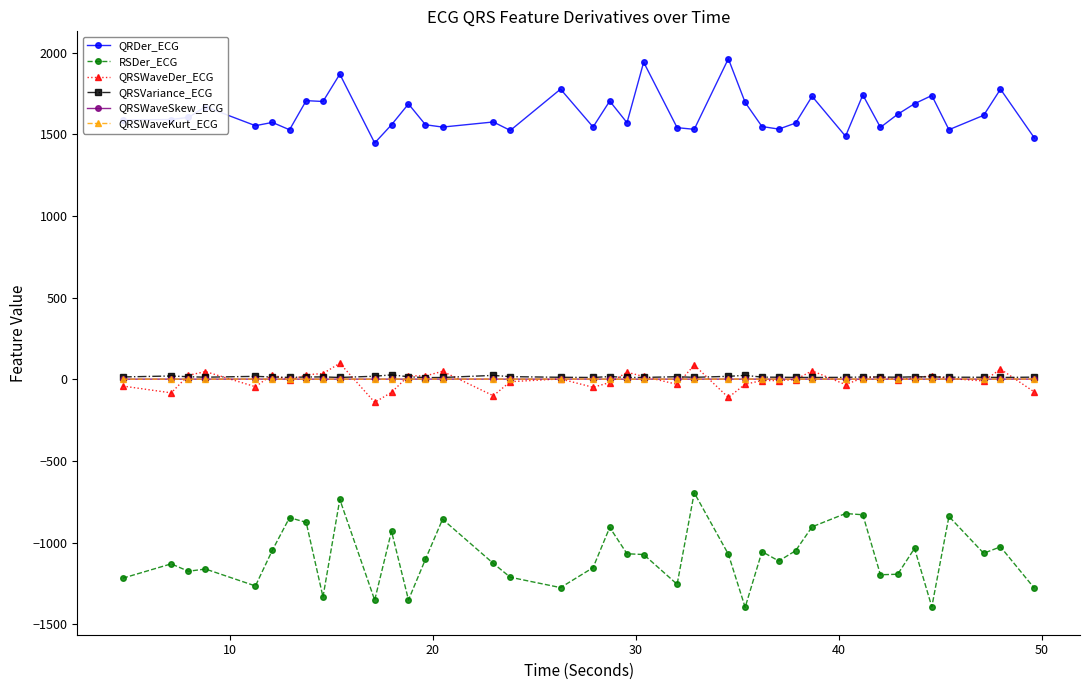

True or false: QRSVariance_ECG has more than 0 interior local peaks.

True